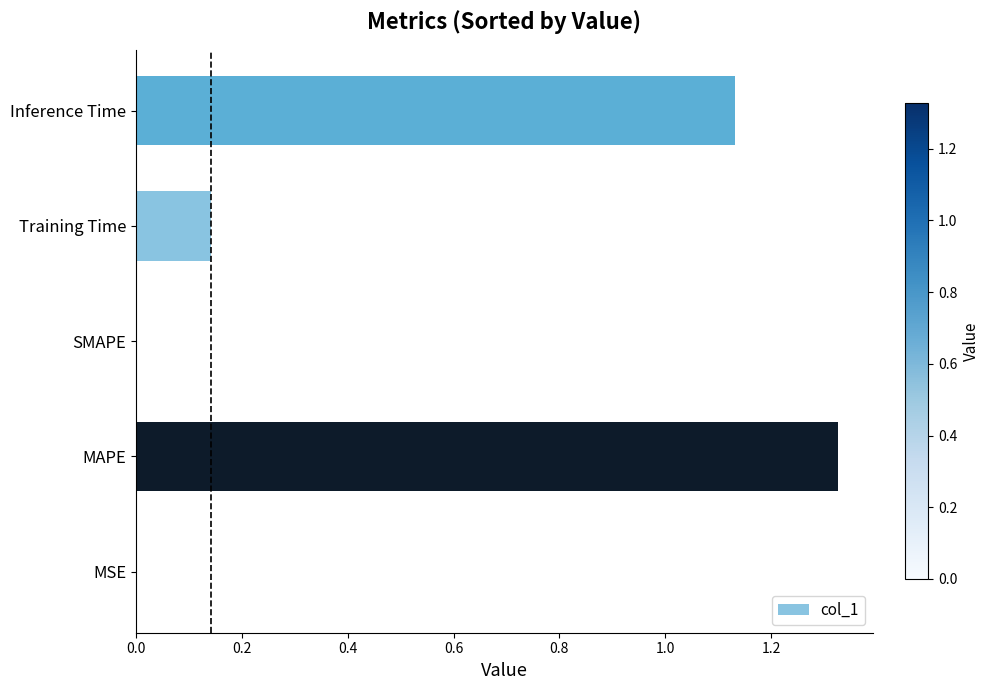

What is the average value?

0.5